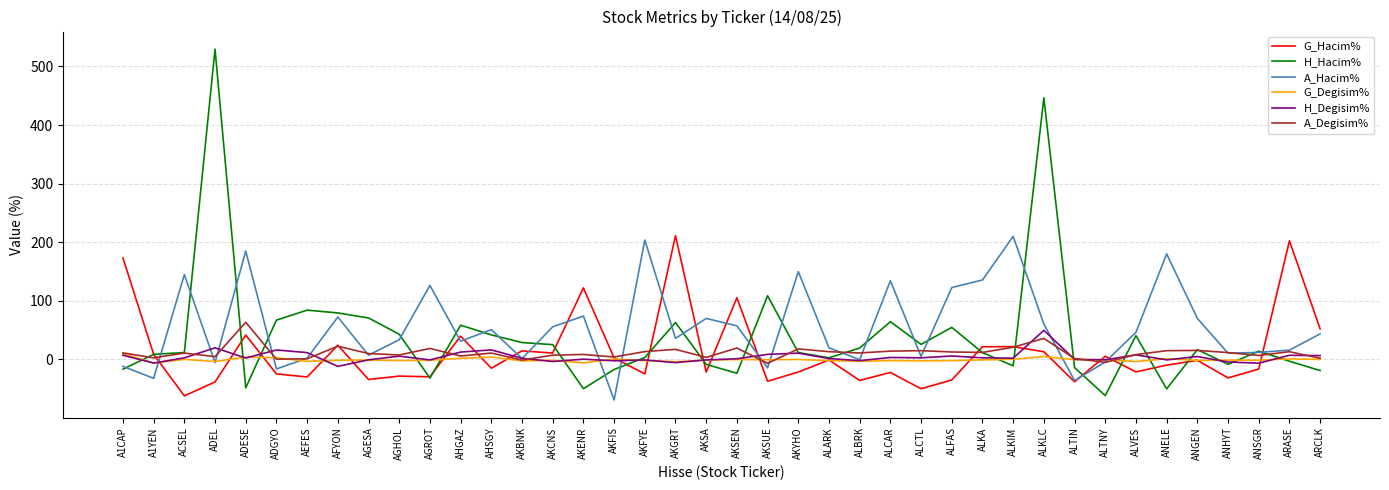

What is the sum of the H_Hacim% values at AEFES and ANSGR?

98.4